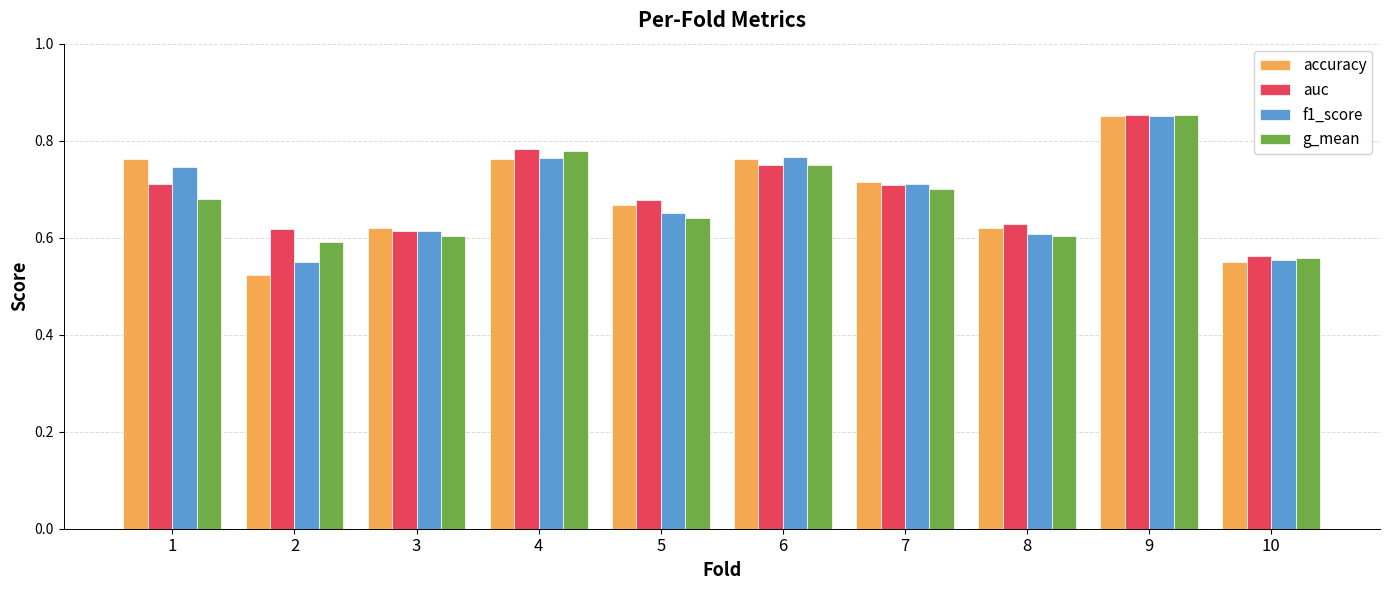

At which category is the sum across all series the highest?

9